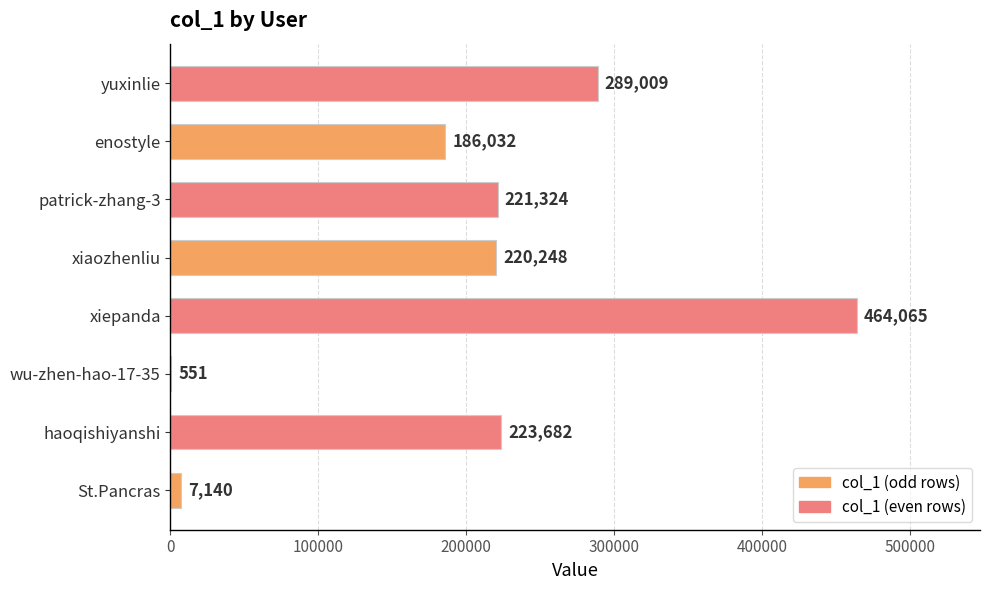

What is the sum of the values at patrick-zhang-3 and xiaozhenliu?

441572